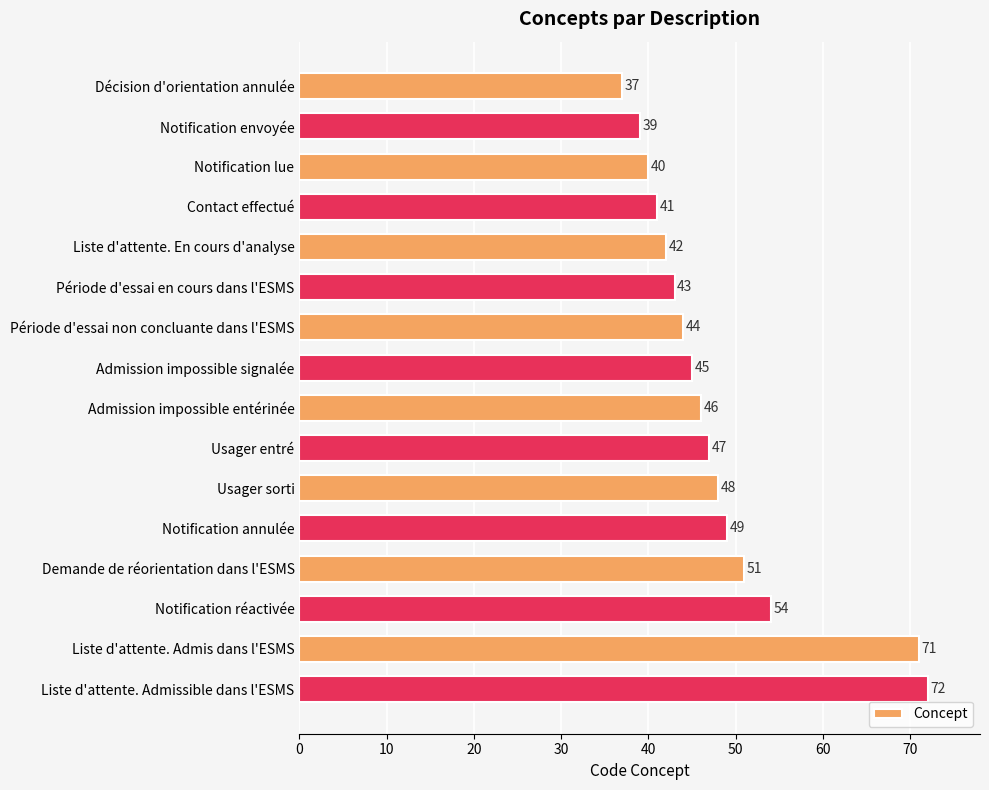

What is the average value?

48